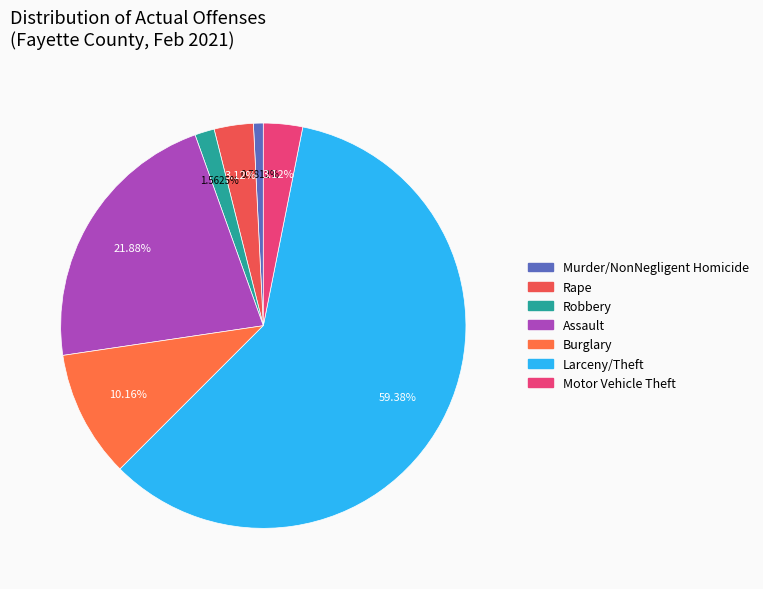

What percentage is NOT represented by Robbery?

98.4%